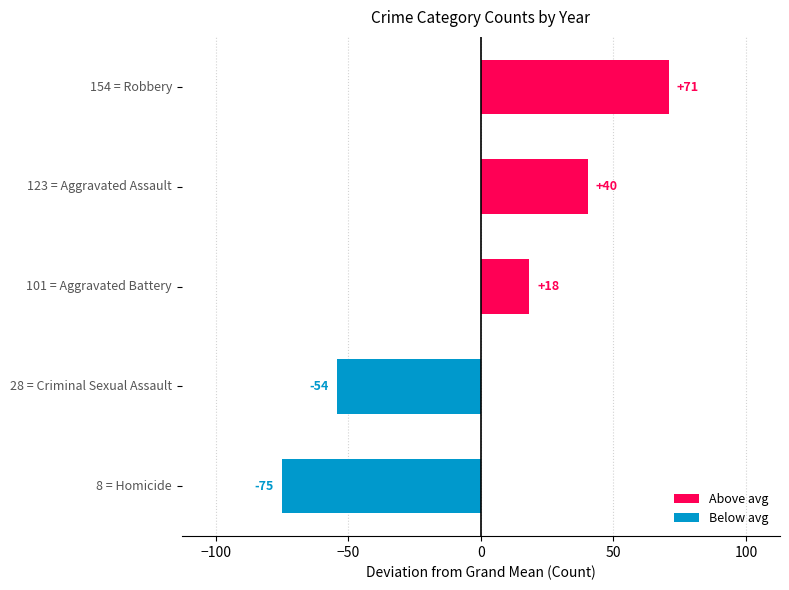

Does the chart contain any negative values?

Yes